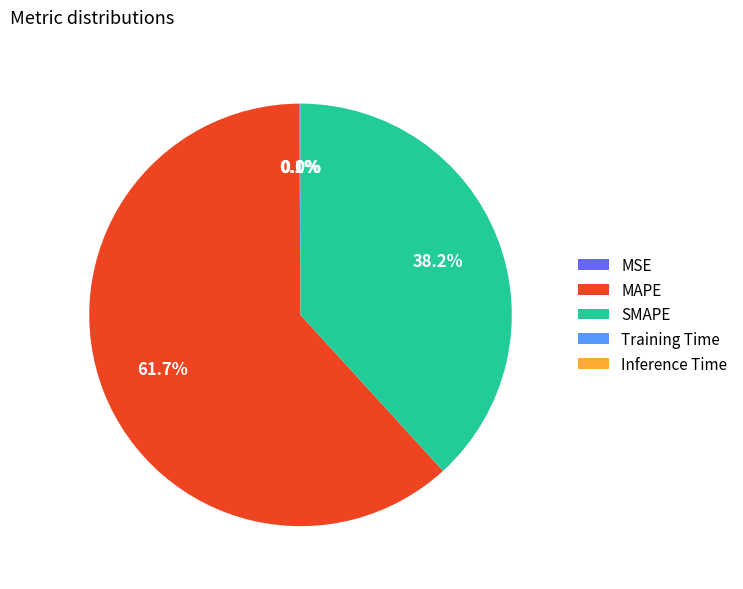

Which category accounts for the majority?

MAPE